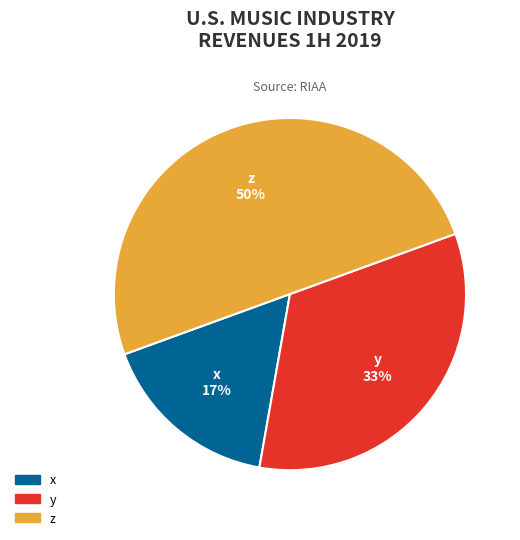

Does x 17% account for over 50% of the chart?

No